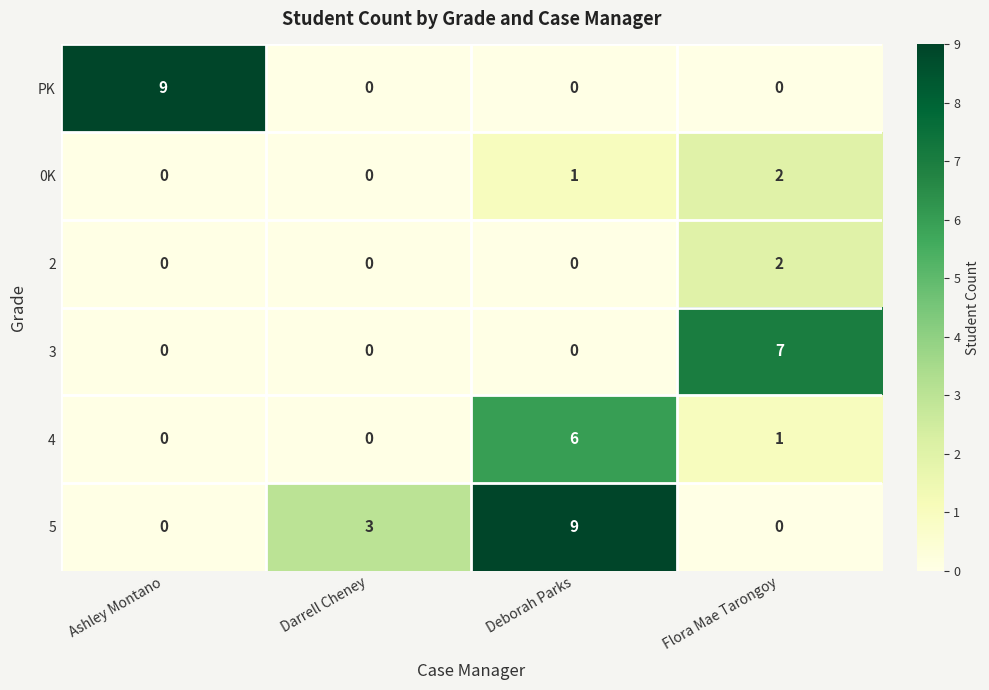

Which series changed the most between Deborah Parks and Flora Mae Tarongoy?

5